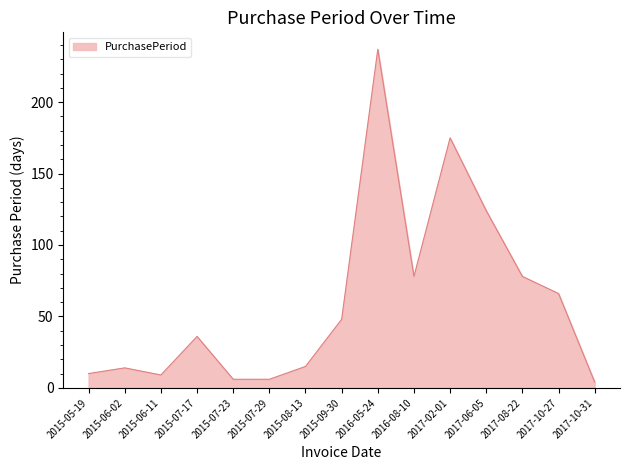

What is the change in value from 2015-08-13 to 2017-02-01?

+160